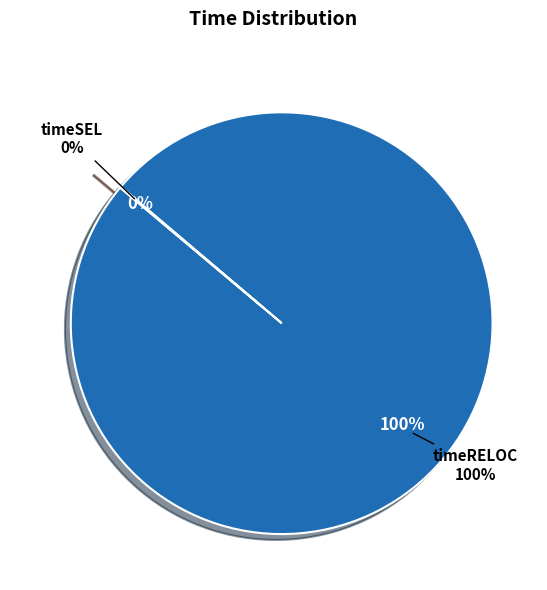

Rank the series by their maximum value, from highest to lowest.

timeRELOC, timeSEL